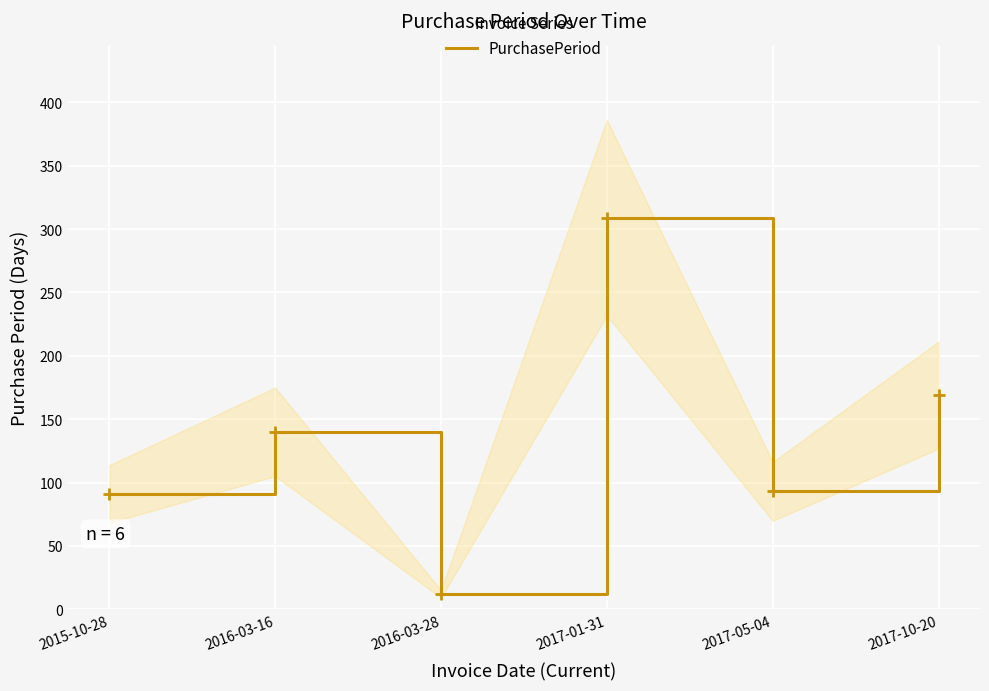

Between 2017-10-20 and 2016-03-28, which is larger?

2017-10-20